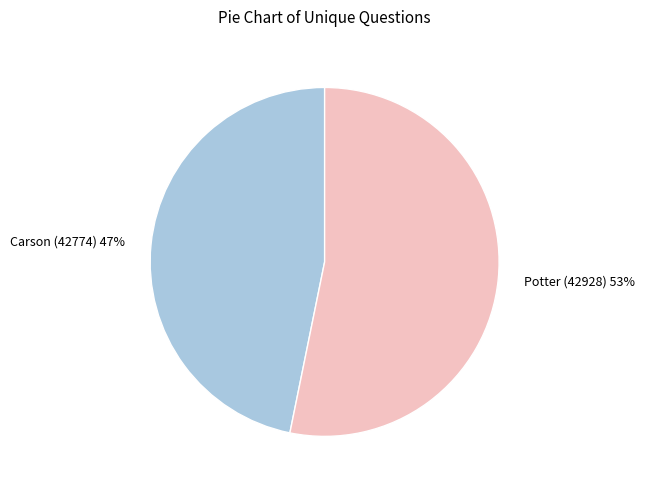

Combined, do Carson (42774) and Potter (42928) account for over 50%?

Yes